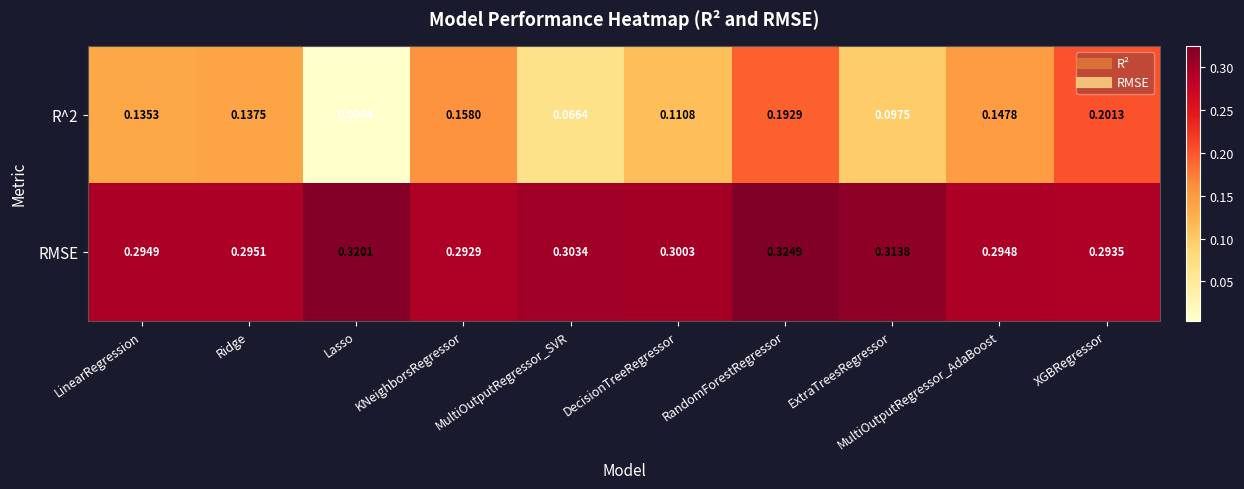

Rank the categories by R^2 value from highest to lowest.

XGBRegressor, RandomForestRegressor, KNeighborsRegressor, MultiOutputRegressor_AdaBoost, Ridge, LinearRegression, DecisionTreeRegressor, ExtraTreesRegressor, MultiOutputRegressor_SVR, Lasso